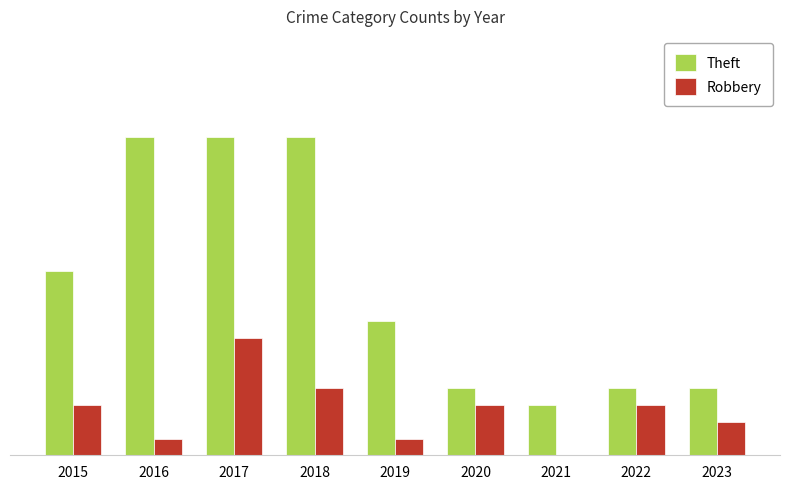

Which series changed the most between 2015 and 2016?

Theft